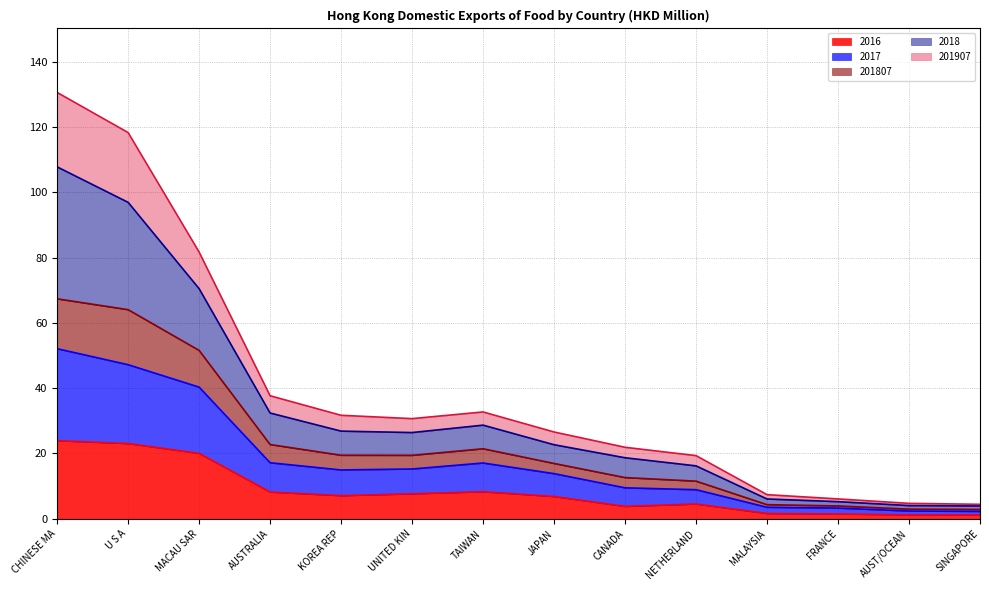

The value of 2016 at U S A is 23.0. True or false?

True